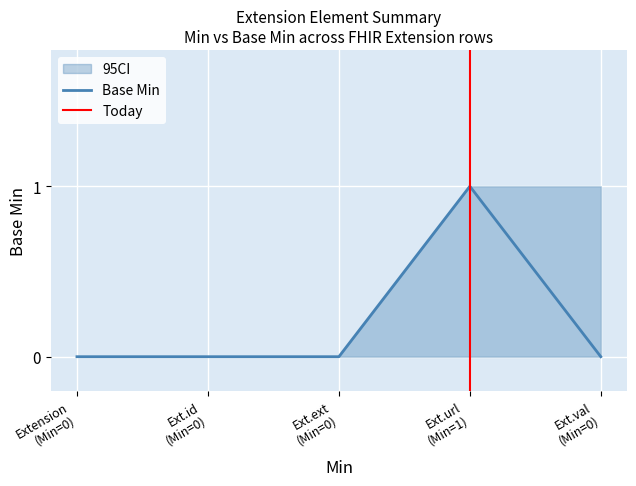

Reading left to right, list all the values displayed in this chart.

0=0	0=0	0=0	1=1	0=0